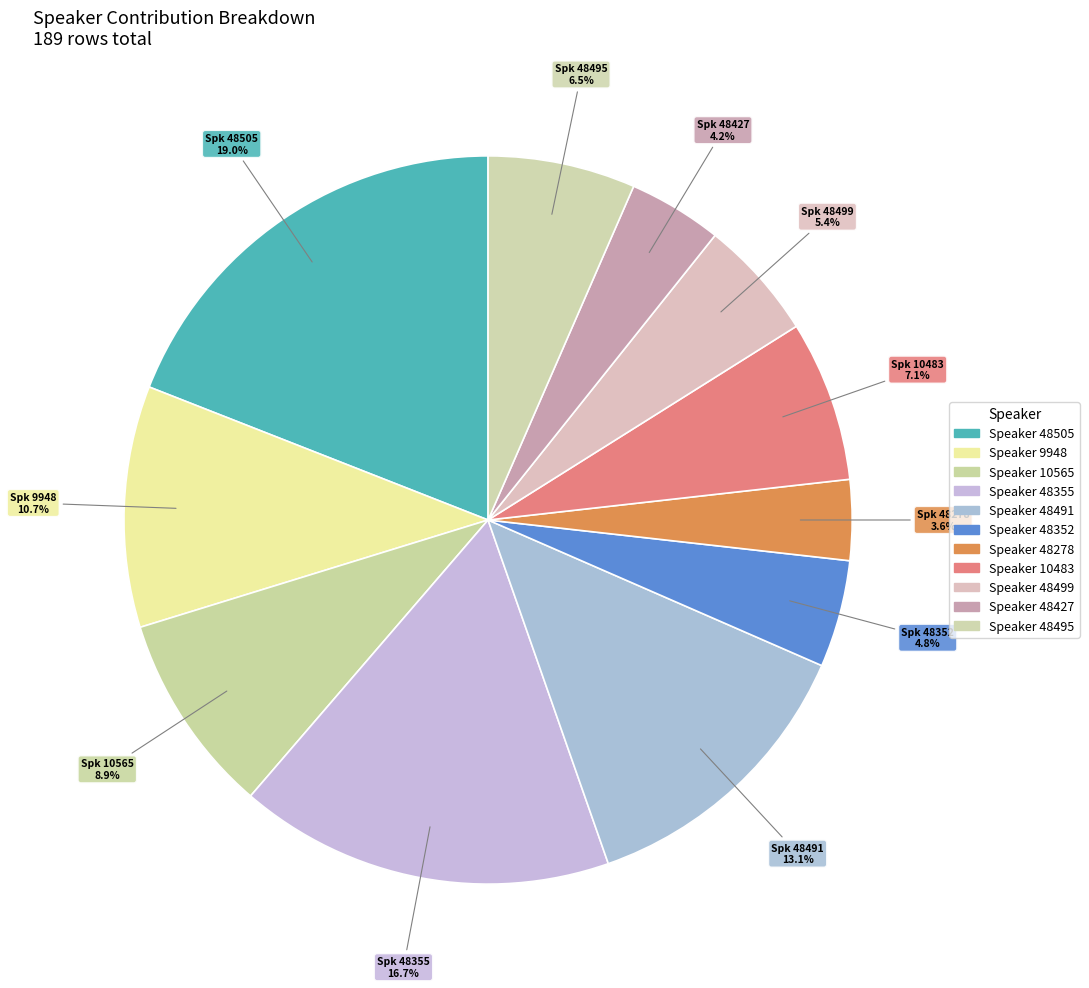

How many segments does this pie chart have?

11